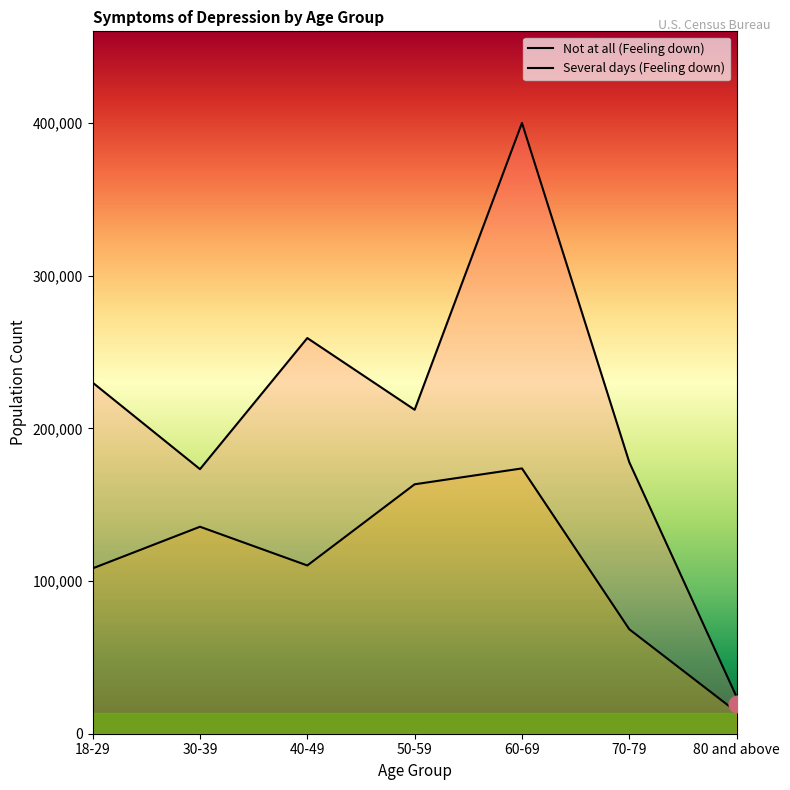

Where does the Several days (Feeling down) series first go above 110211?

30-39